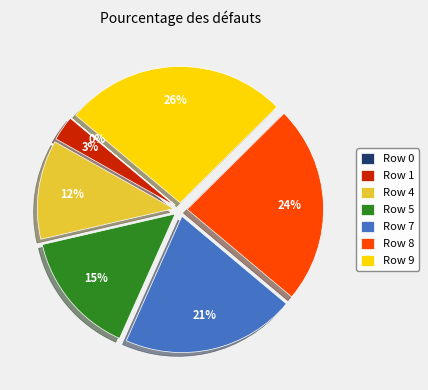

Is there any slice that represents more than half of the pie?

No